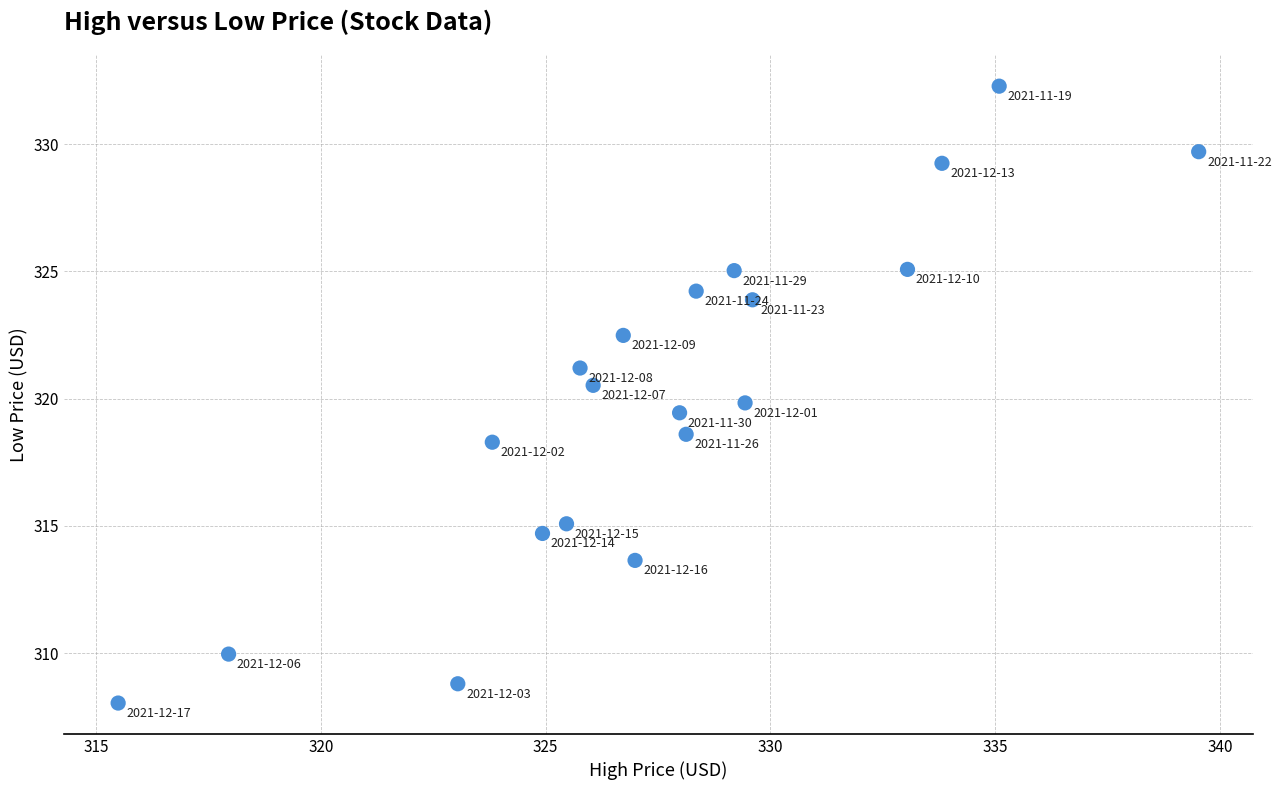

What is the range of Y values (max minus min)?

24.2